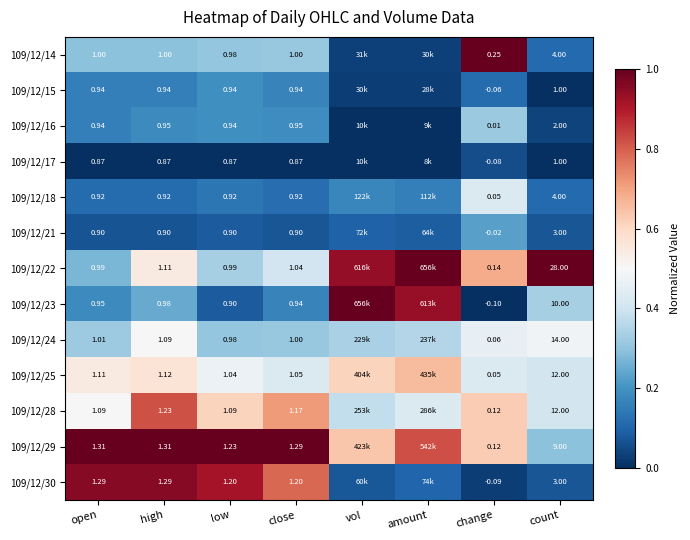

Is the value of 109/12/25 at open greater than the value of 109/12/18 at count?

No